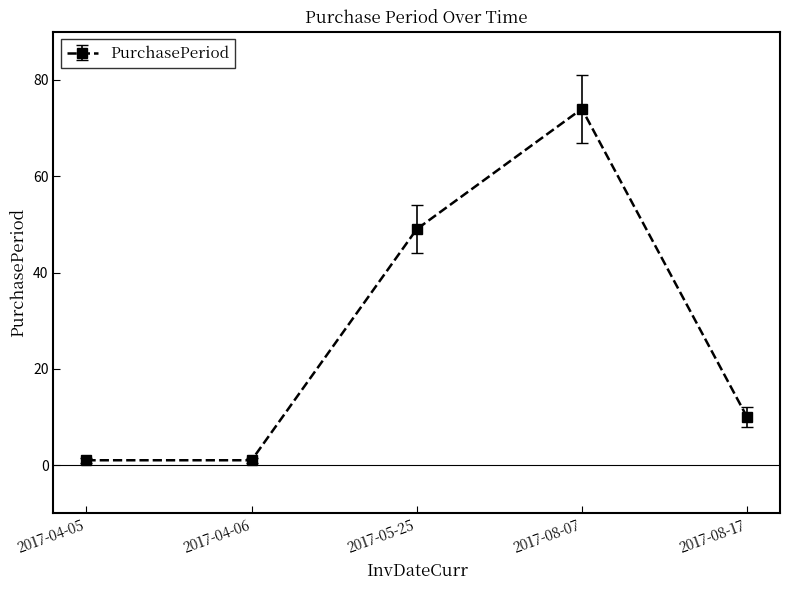

What is the minimum value shown in the chart?

1